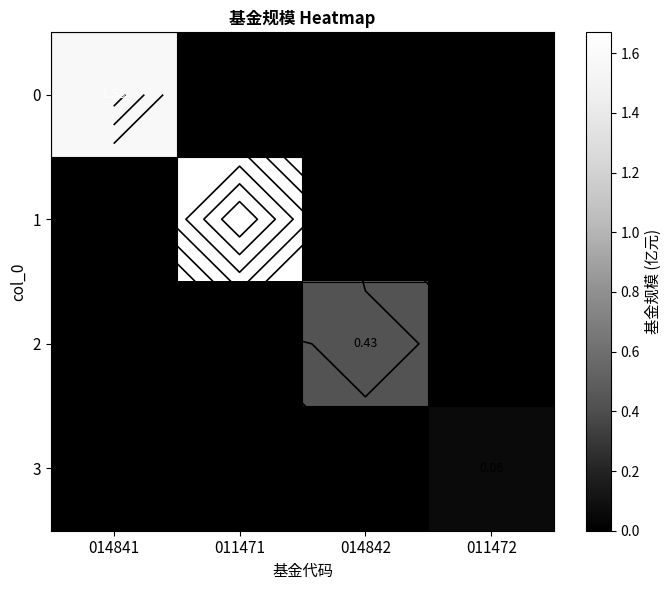

True or false: 3 has a value of 0.0 at 011472.

False